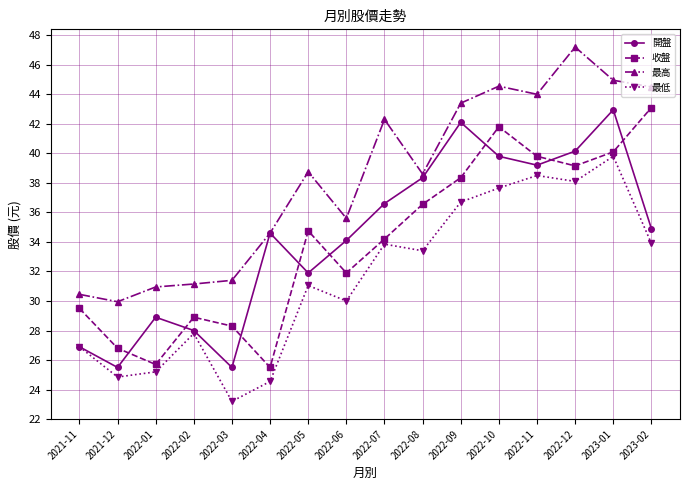

In 最低, how many points are higher than both neighbors (excluding endpoints)?

5